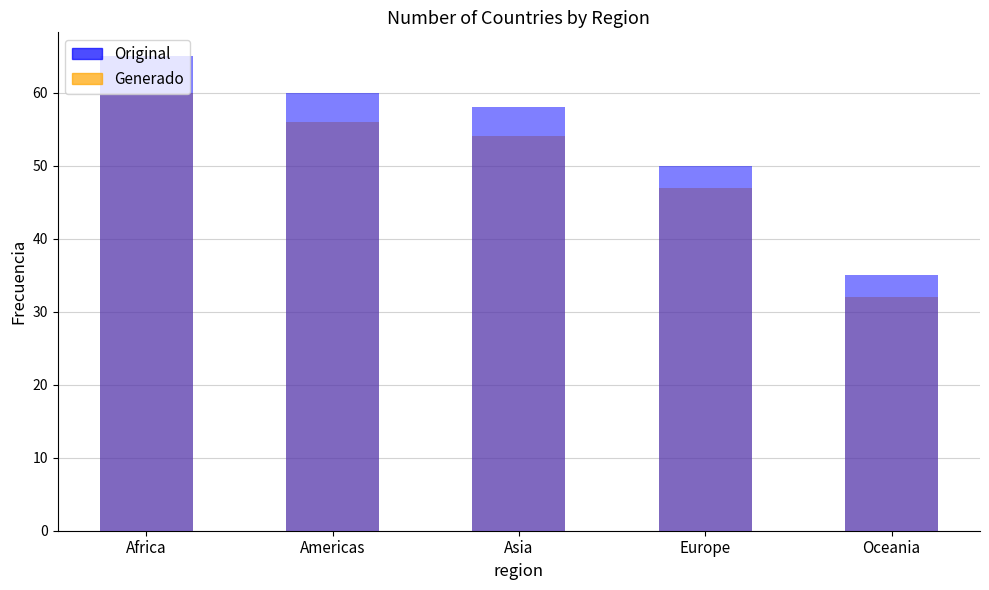

True or false: Original has a value of 22 at Asia.

False